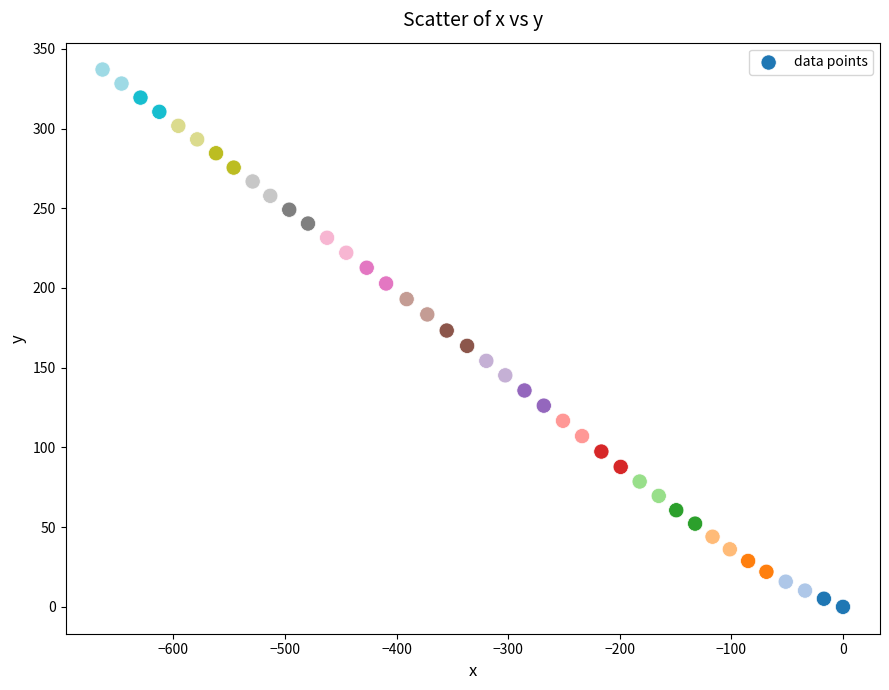

What is the range of Y values (max minus min)?

337.0